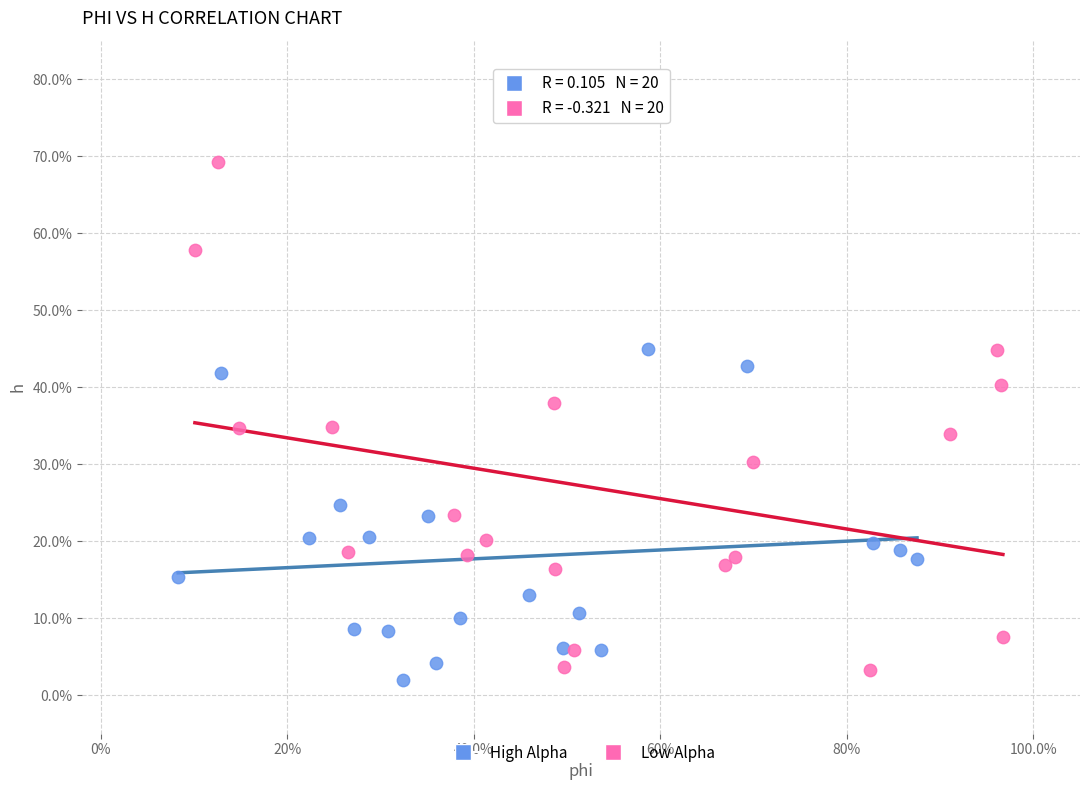

What are all the series names shown in the legend?

High Alpha, Low Alpha